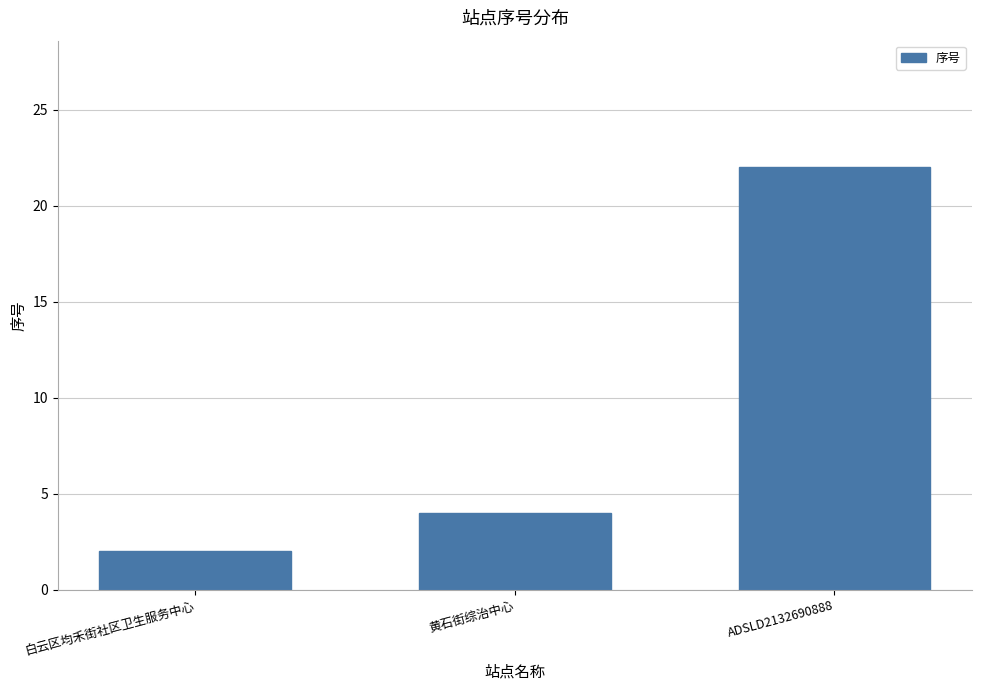

How many values are below 4?

1